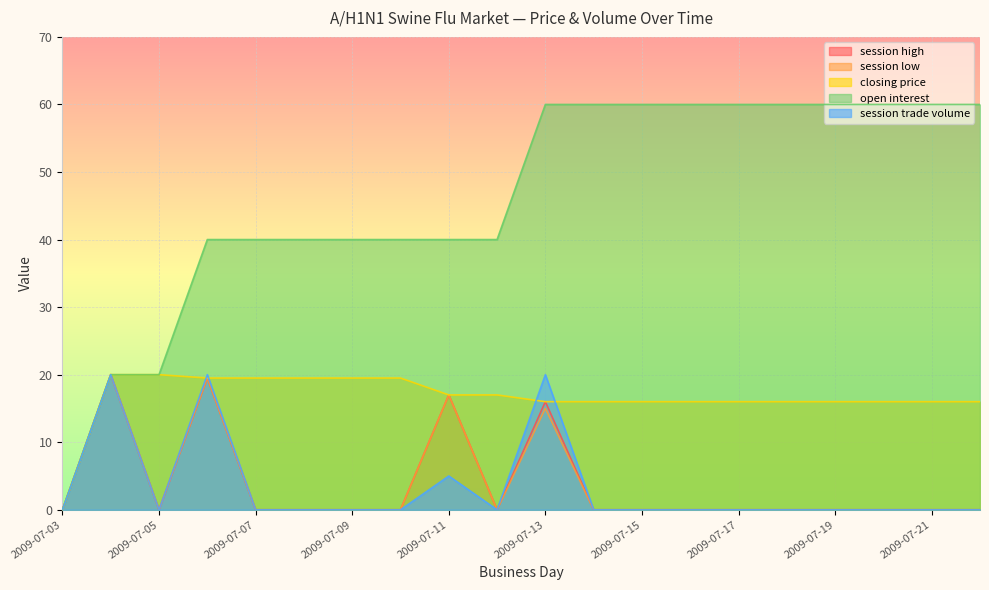

How many lines are shown in the chart?

5